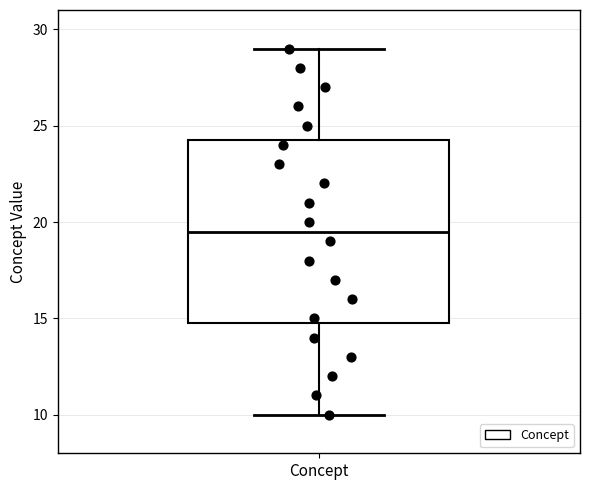

Read this box plot against the y-axis: the position of the median line, the range covered by the box, and the ends of both whiskers. The values are not printed on the chart, so give them approximately, as read against the axis.

median 19.5, box 15.0 to 24.5, whiskers 10.0 to 29.0